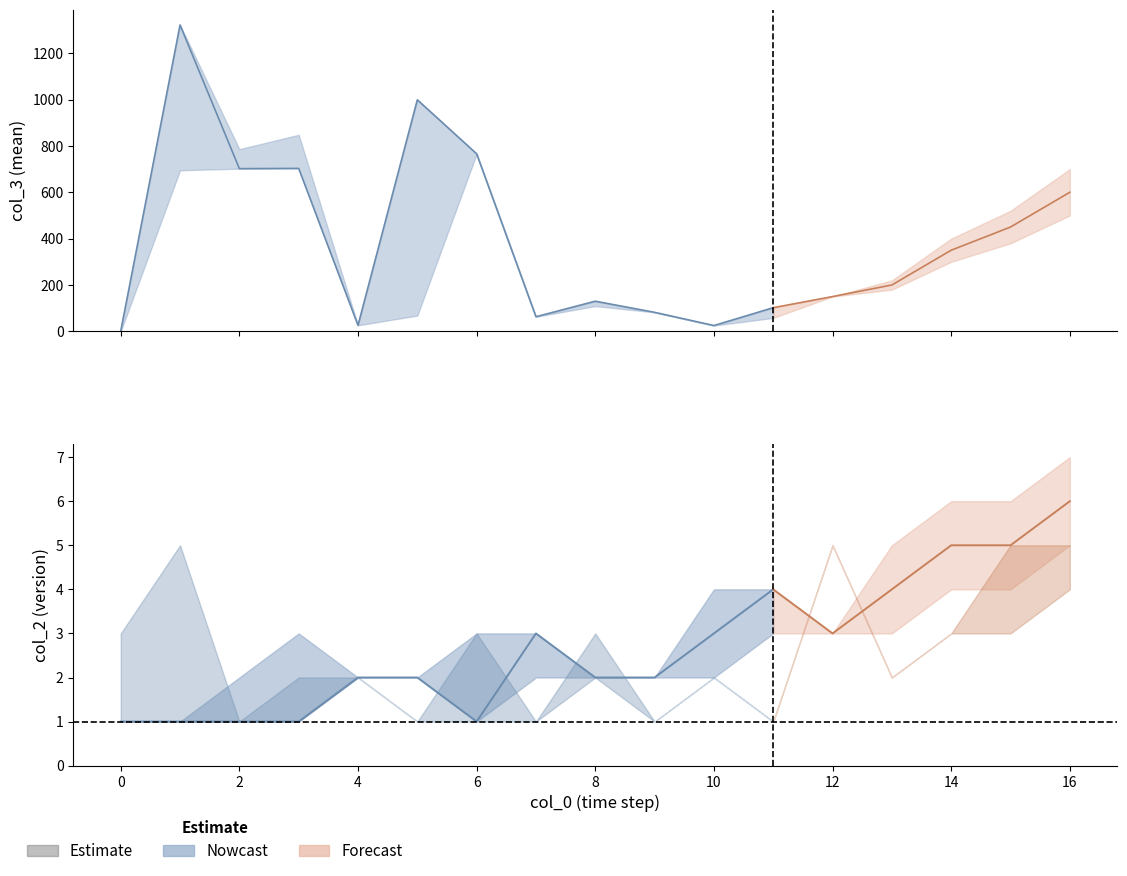

Between 3 and 16, which is larger?

3